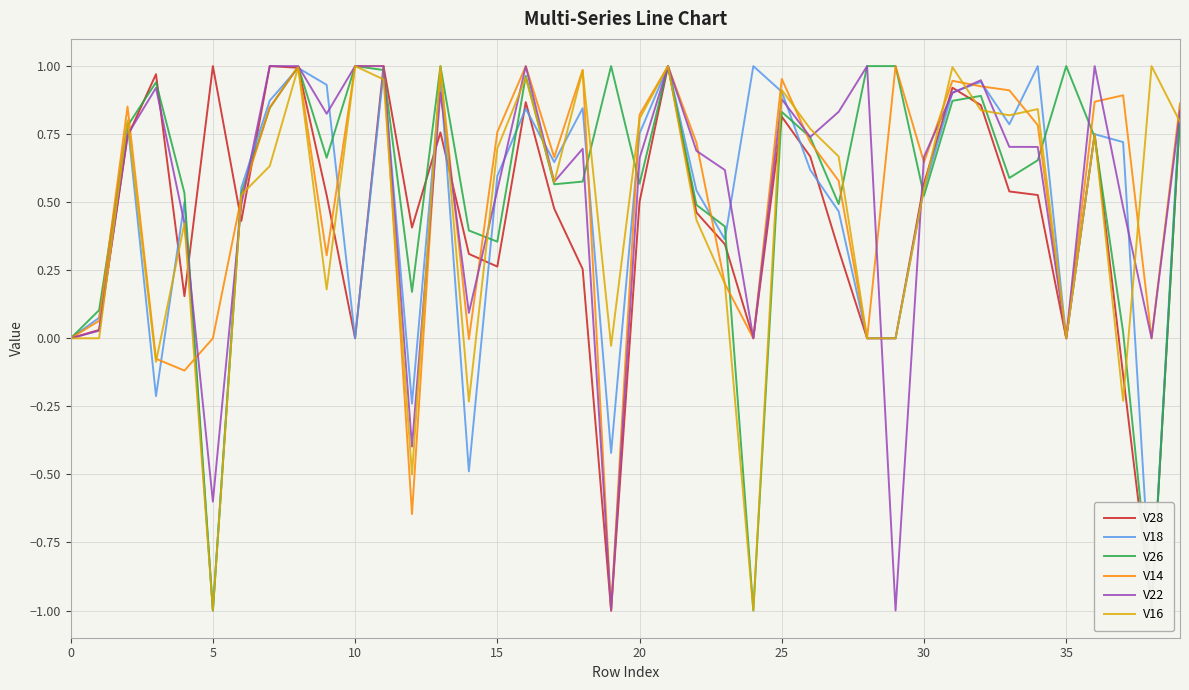

What is the minimum value for V18?

-1.0